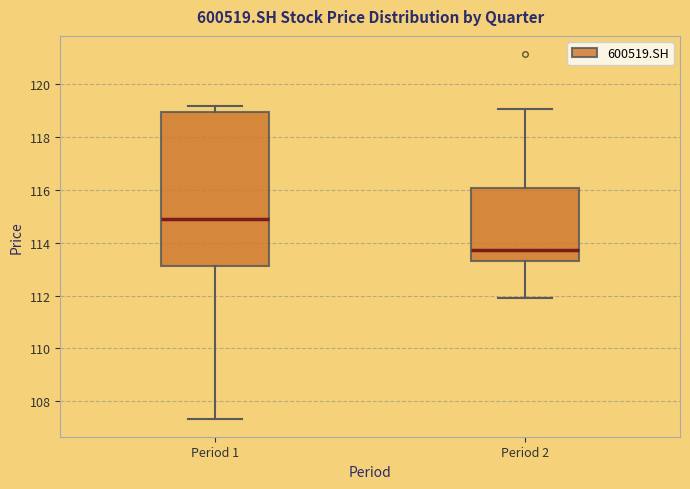

Where does the median line of the box for Period 2 sit on the y-axis? The values are not printed on the chart, so give them approximately, as read against the axis.

113.8